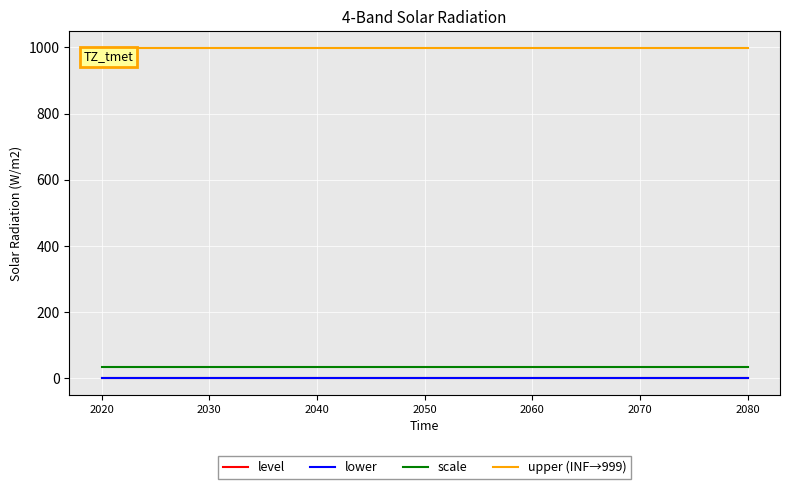

Does the chart have visible grid lines?

Yes